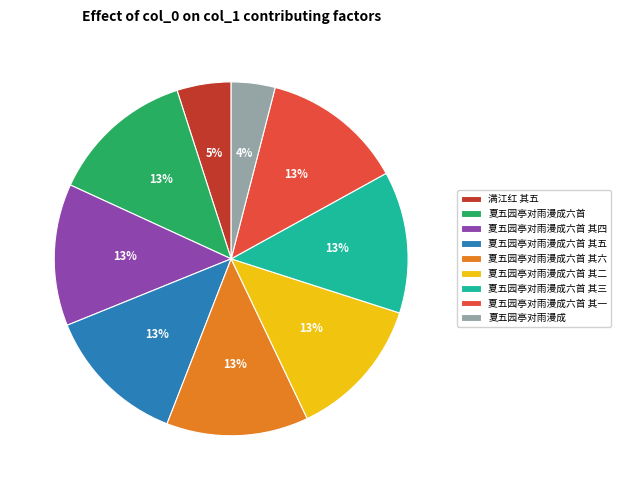

What is the ratio of the value at 夏五园亭对雨漫成六首 其四 to the value at 夏五园亭对雨漫成六首 其一?

1.0